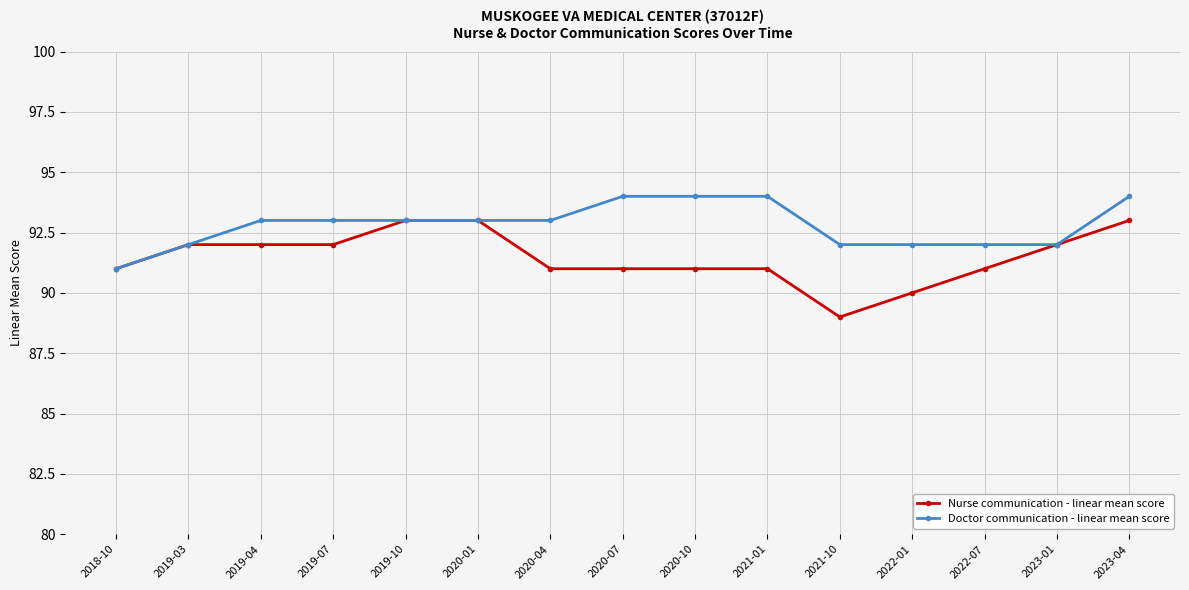

At which label does Doctor communication - linear mean score reach its minimum?

2018-10